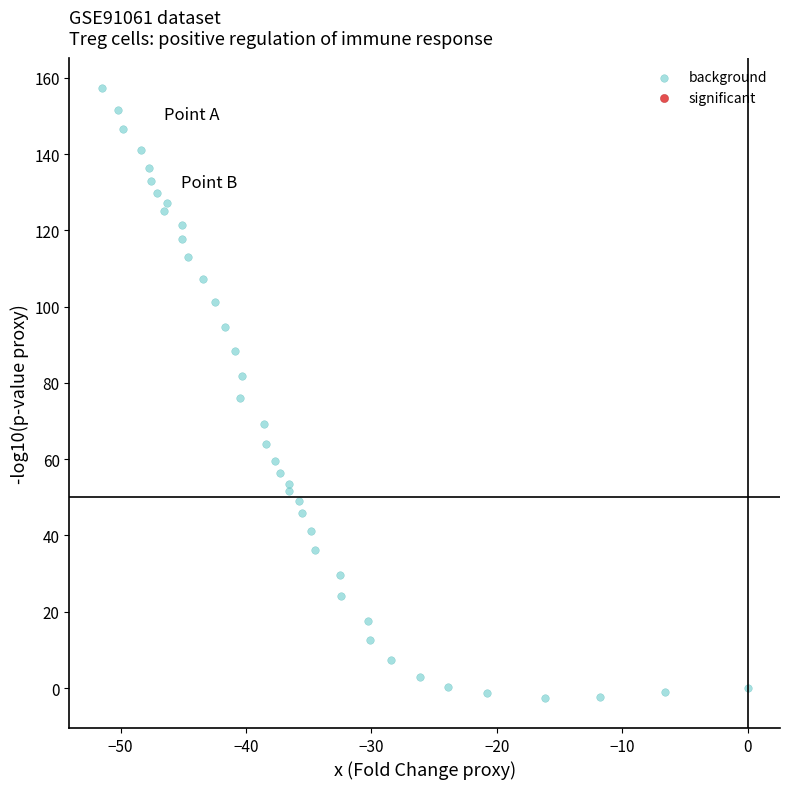

What is the range of Y values (max minus min)?

159.8